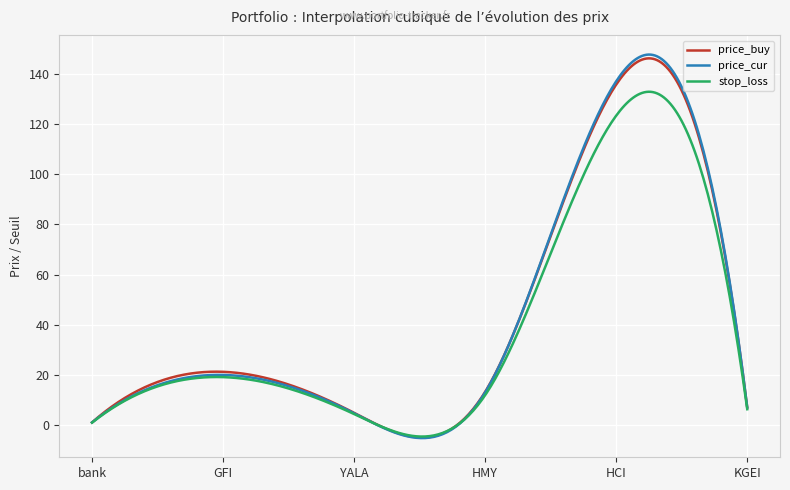

What is the smallest value displayed?

-5.3